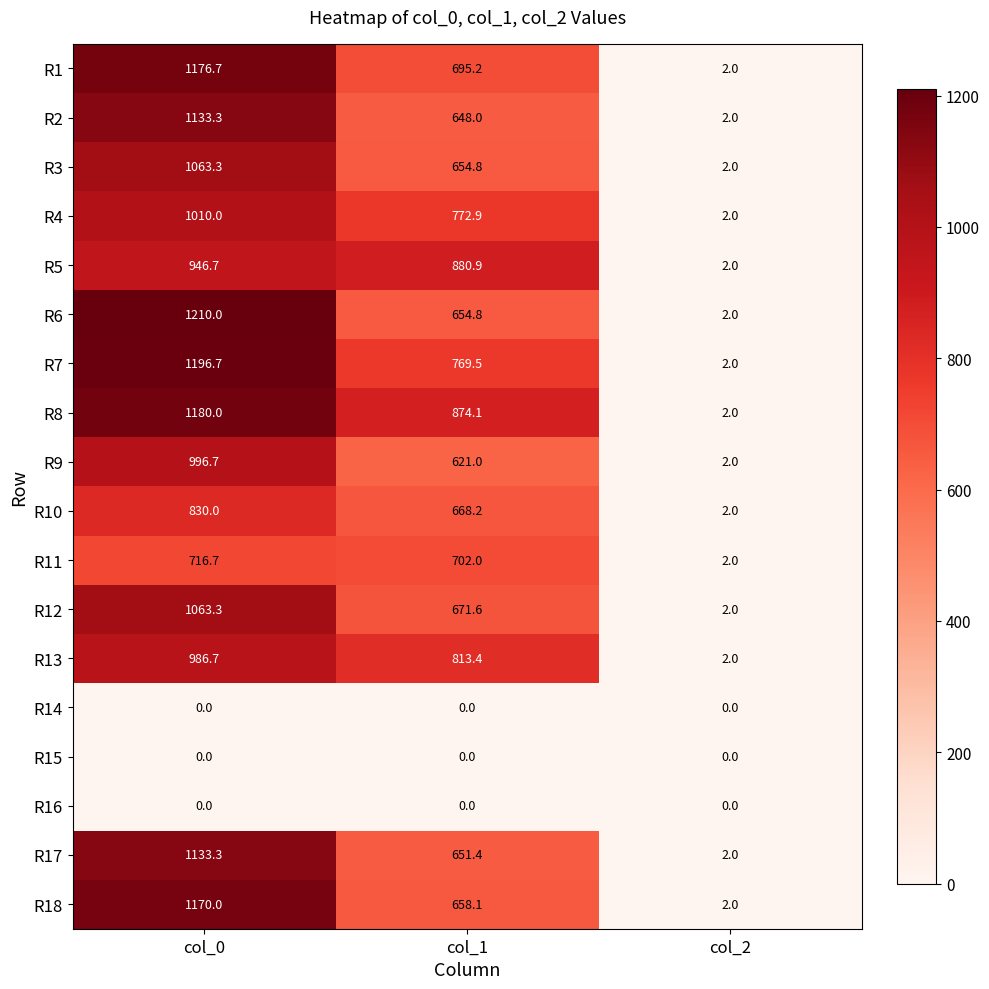

Is it true that R17 equals 1133.3 at col_0?

True